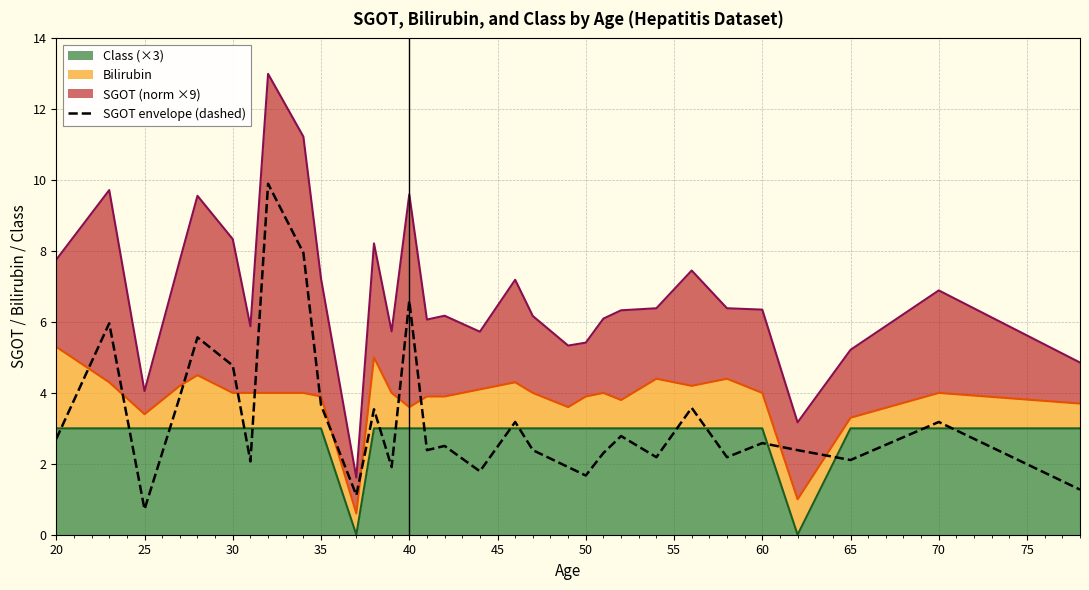

How many data points does each series have?

31